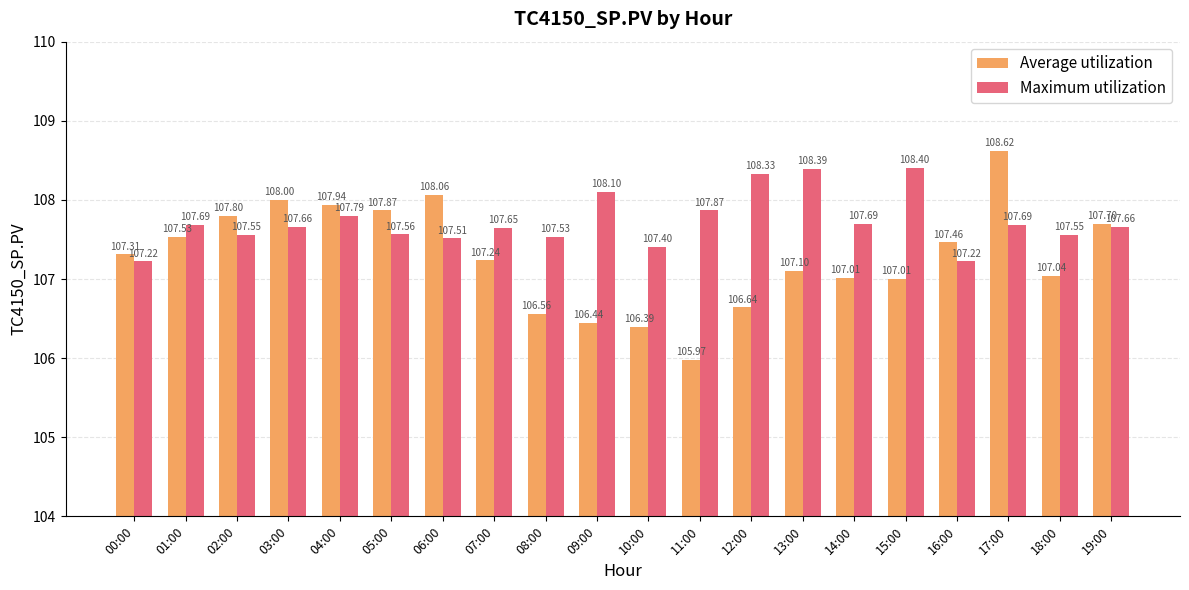

What is the difference between the maximum and minimum values in the Maximum utilization series?

1.2